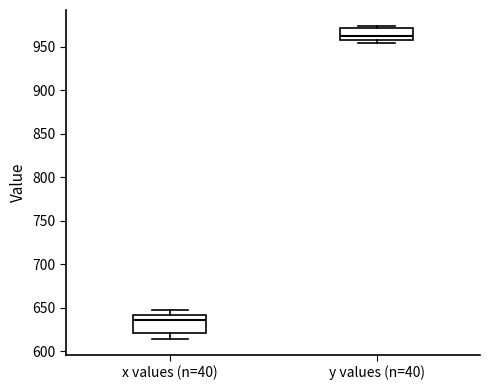

Which box has the lowest median line?

x values (n=40)